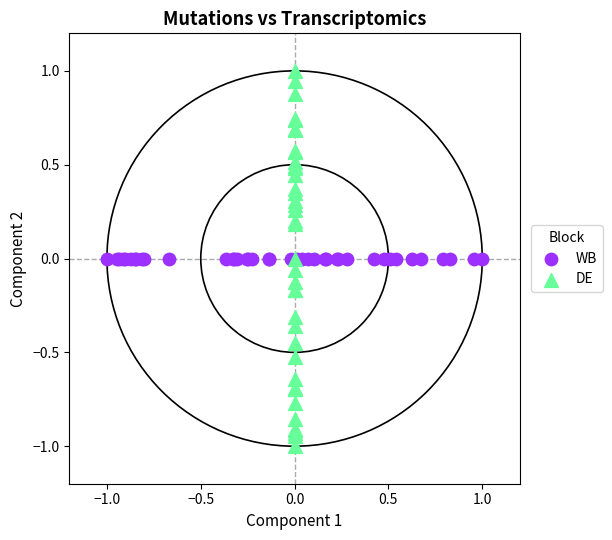

Which series contains the lowest Y value?

DE